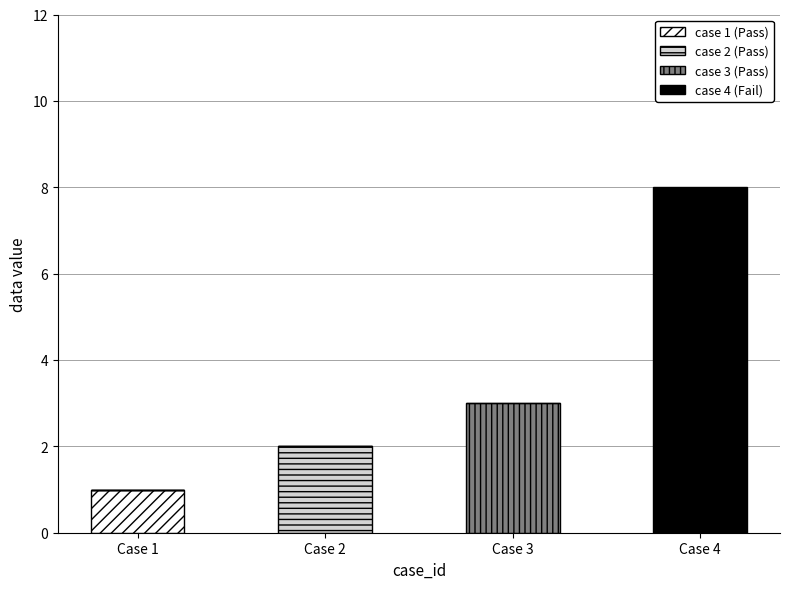

The value of case 1 (Pass) at Case 3 is 0. True or false?

True